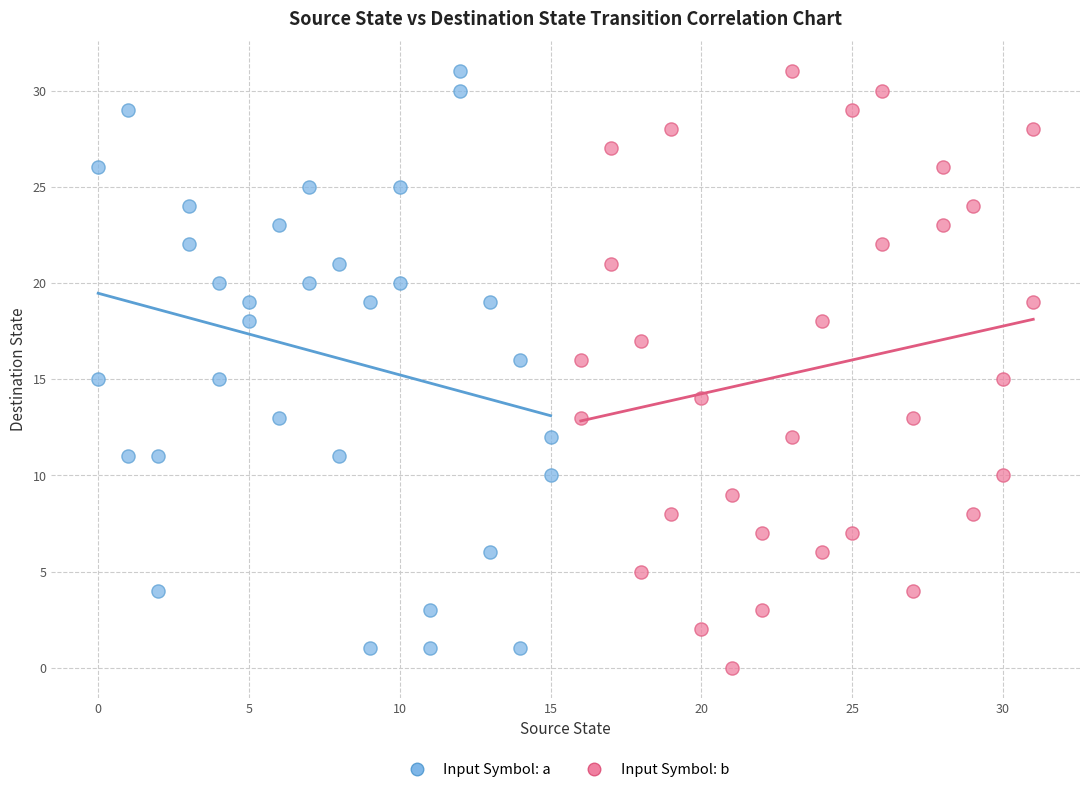

What are all the series names shown in the legend?

Input Symbol: a, Input Symbol: b